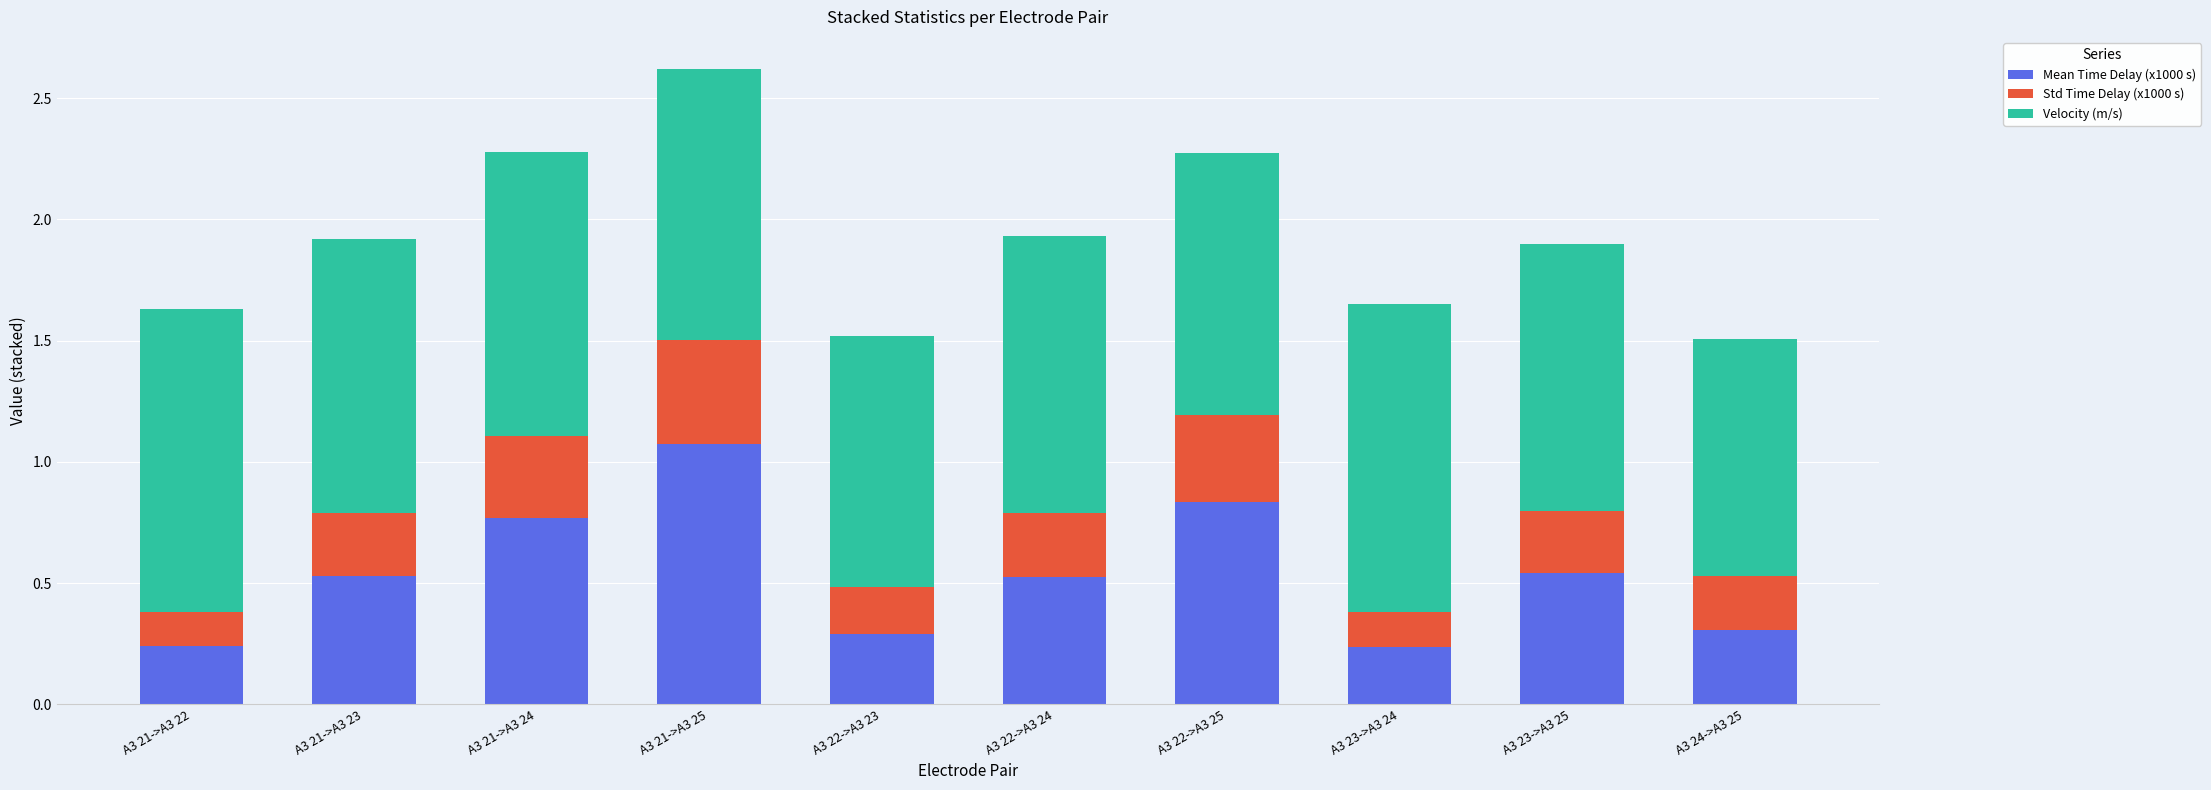

Does the chart contain any negative values?

No